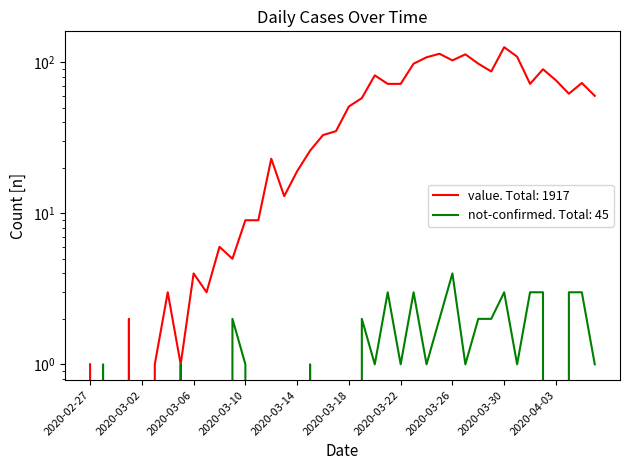

Is it true that not-confirmed equals 4 at 2020-03-21?

False